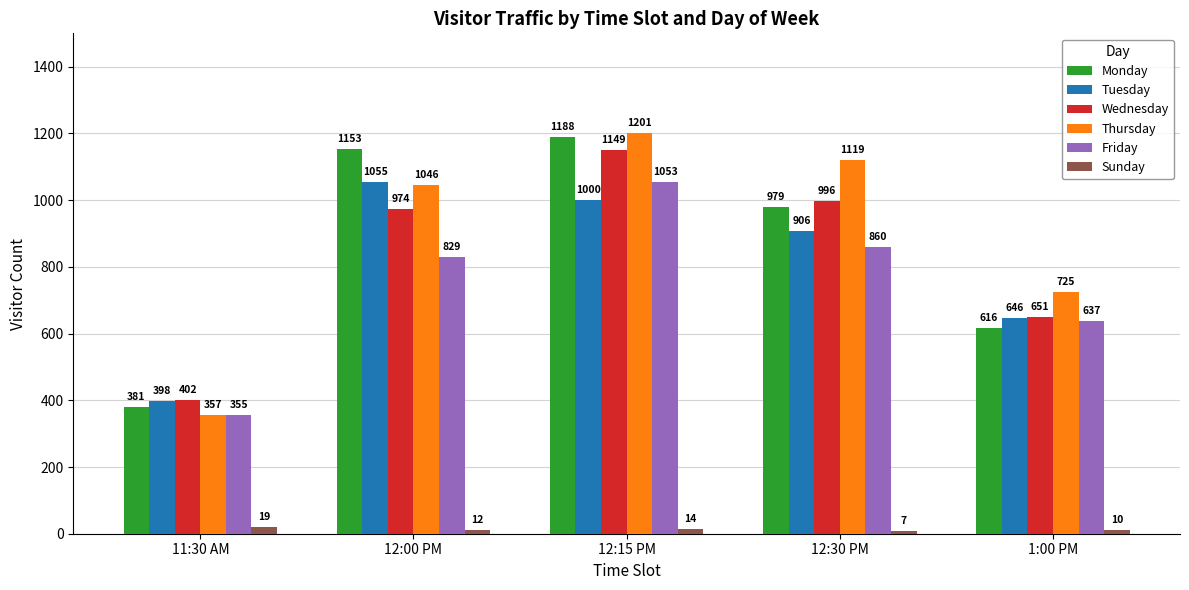

At which label is Friday closest to 704?

1:00 PM